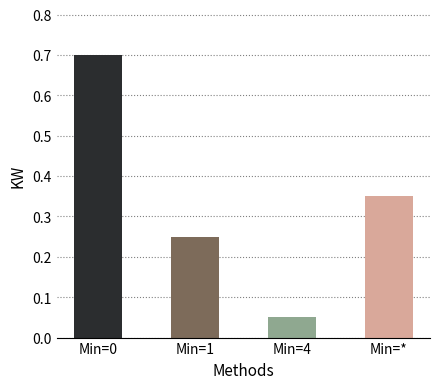

What position from the right is Min=1?

3